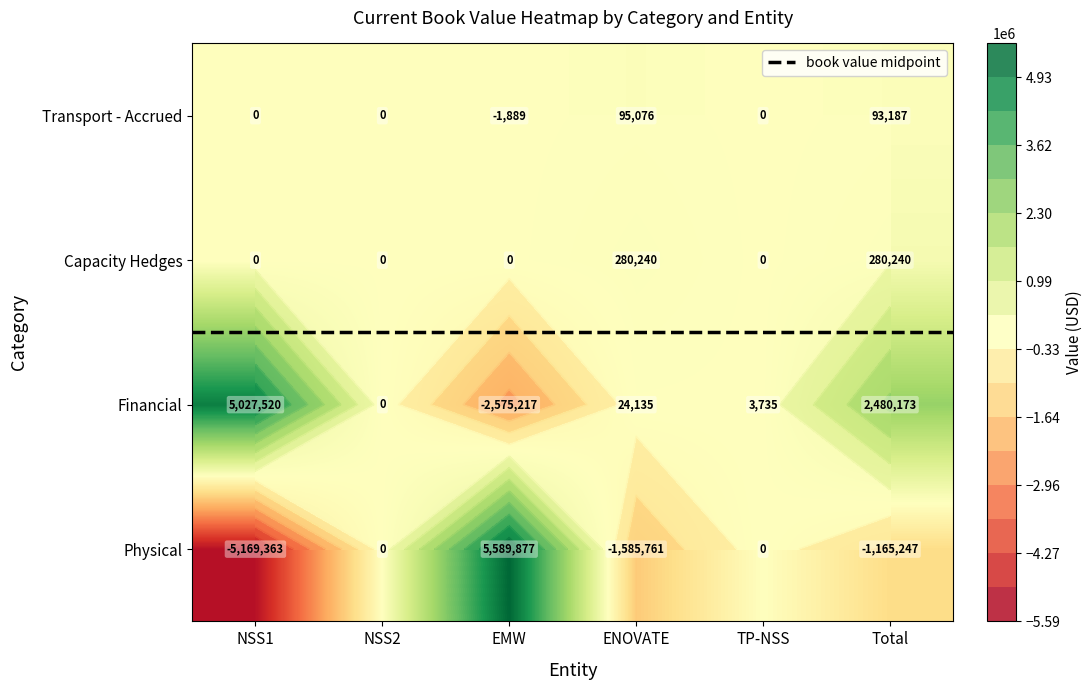

Rank the categories by Financial value from lowest to highest.

EMW, NSS2, TP-NSS, ENOVATE, Total, NSS1